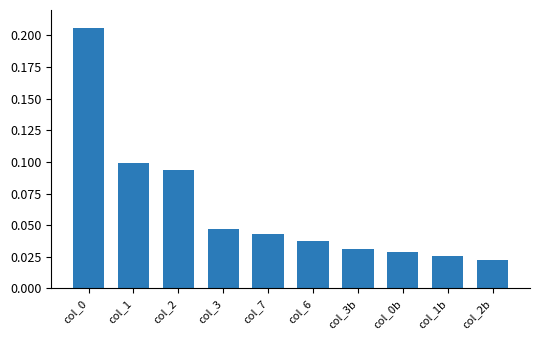

What is the label of the 9th bar from the right?

col_1